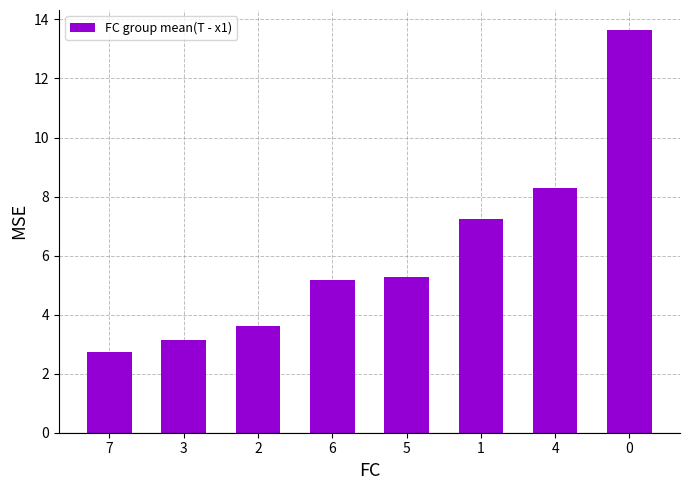

What is the sum of the values at 2 and 5?

8.9